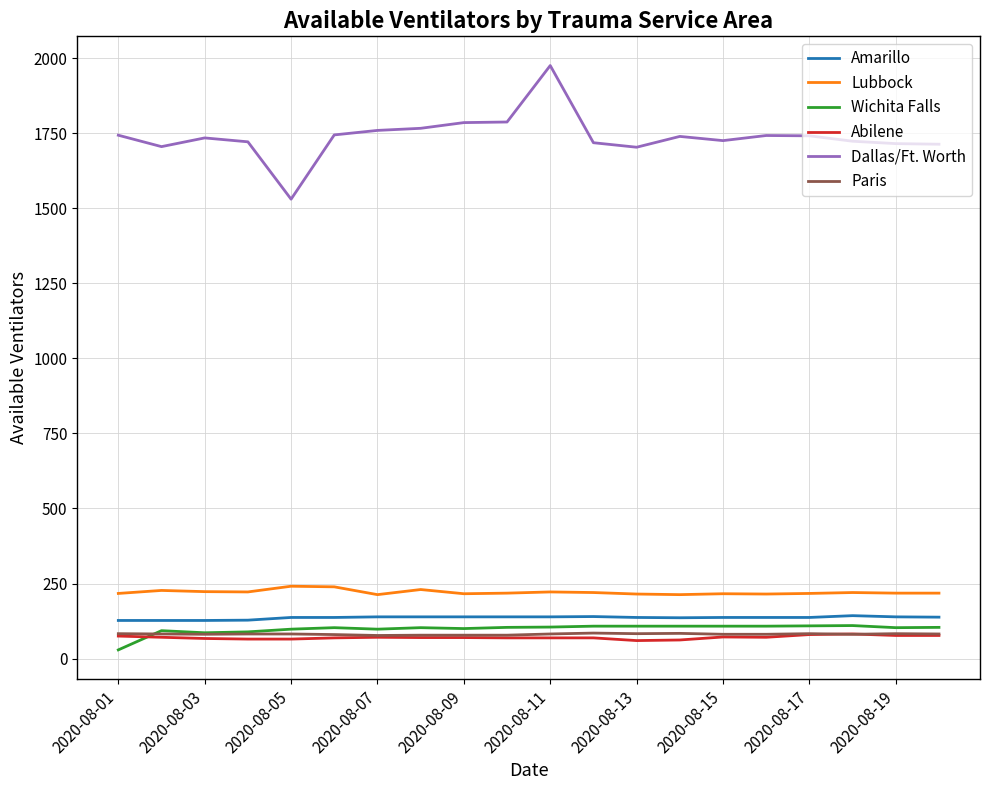

Which series ends up on top after the final intersection of Wichita Falls and Abilene?

Wichita Falls